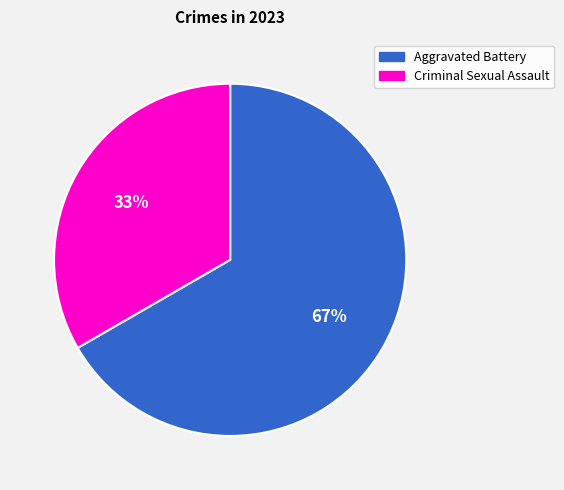

Which slice is the smallest?

Criminal Sexual Assault